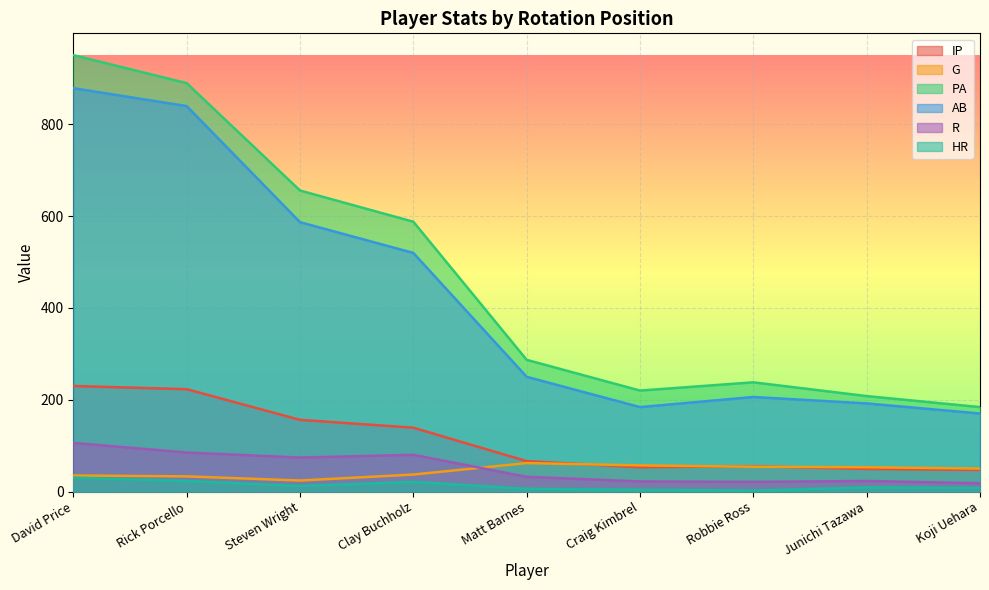

How many data points in IP are less than 66?

4